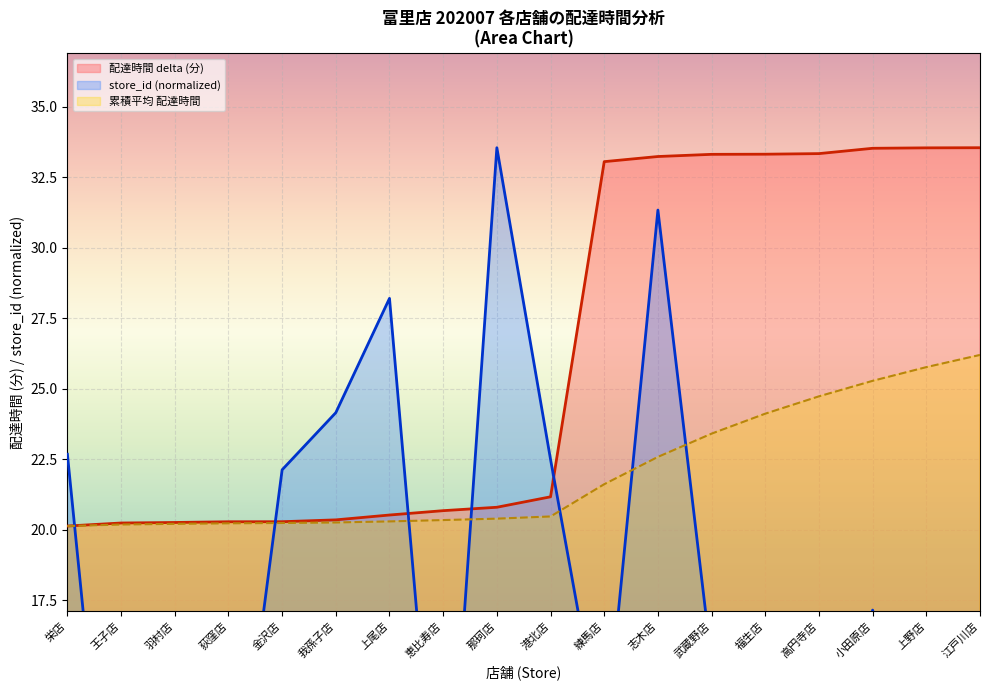

What are all the series names shown in the legend?

配達時間 delta (分), store_id (normalized), 累積平均 配達時間